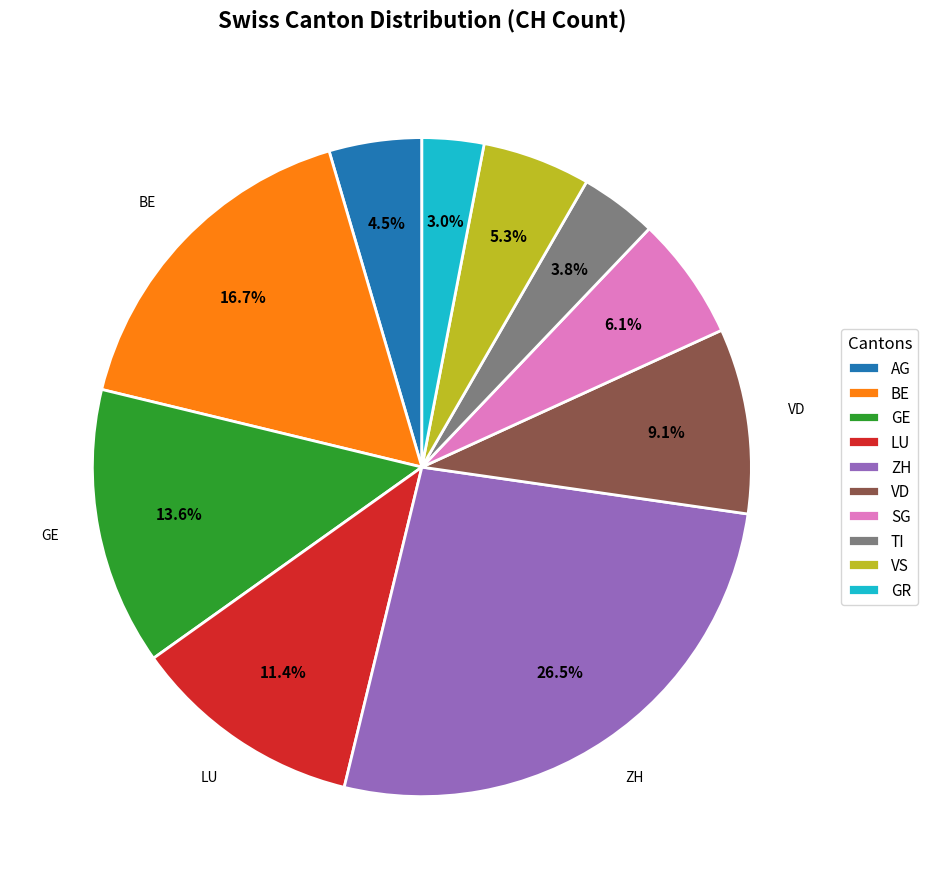

Approximately how many times larger is the value at SG compared to ZH?

0.2